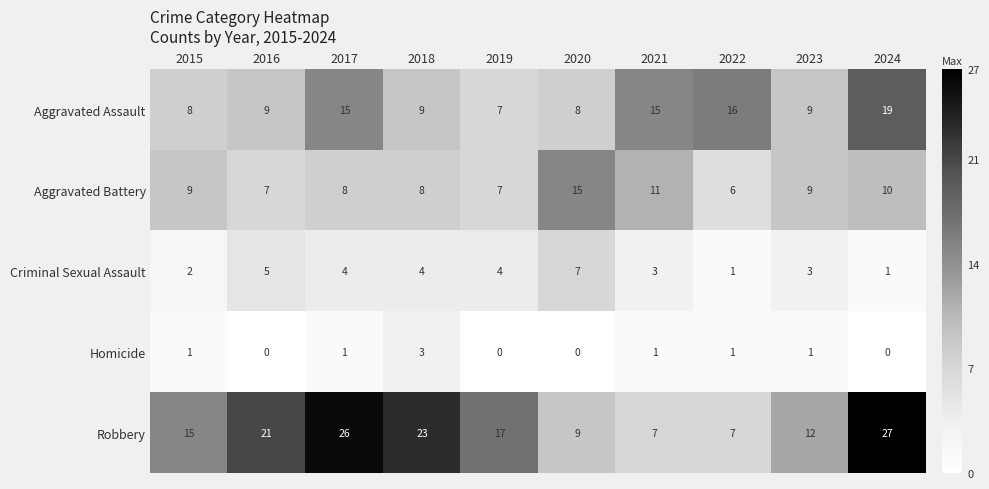

List the series in order of their overall mean, lowest first.

Homicide, Criminal Sexual Assault, Aggravated Battery, Aggravated Assault, Robbery